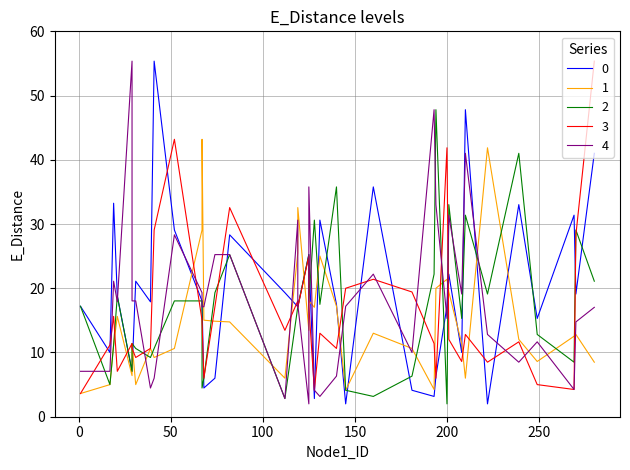

The value of 2 at 131 is 17.5. True or false?

True